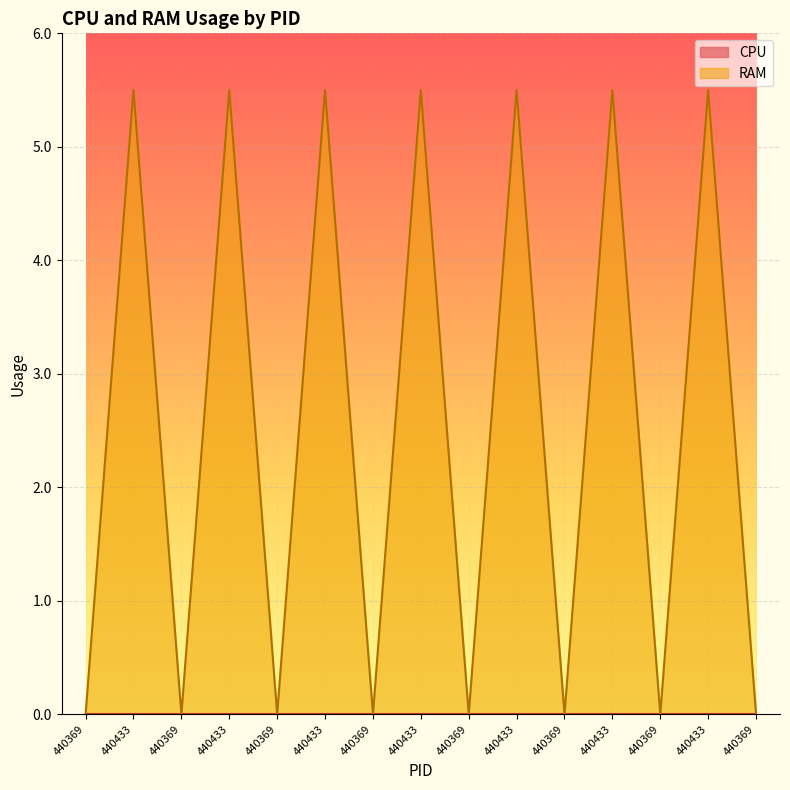

Reading left to right, list all the values displayed in this chart.

440369=0.0	440433=5.5	440369=0.0	440433=5.5	440369=0.0	440433=5.5	440369=0.0	440433=5.5	440369=0.0	440433=5.5	440369=0.0	440433=5.5	440369=0.0	440433=5.5	440369=0.0